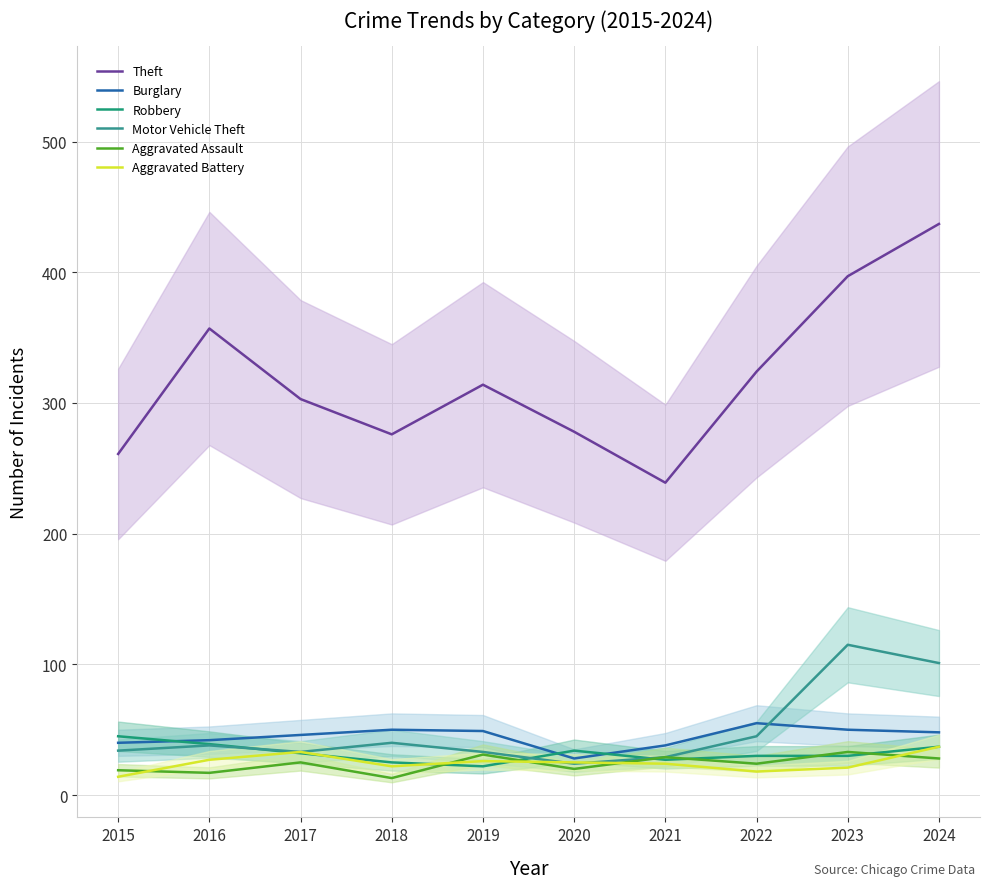

Which series changed the most between 2016 and 2019?

Theft